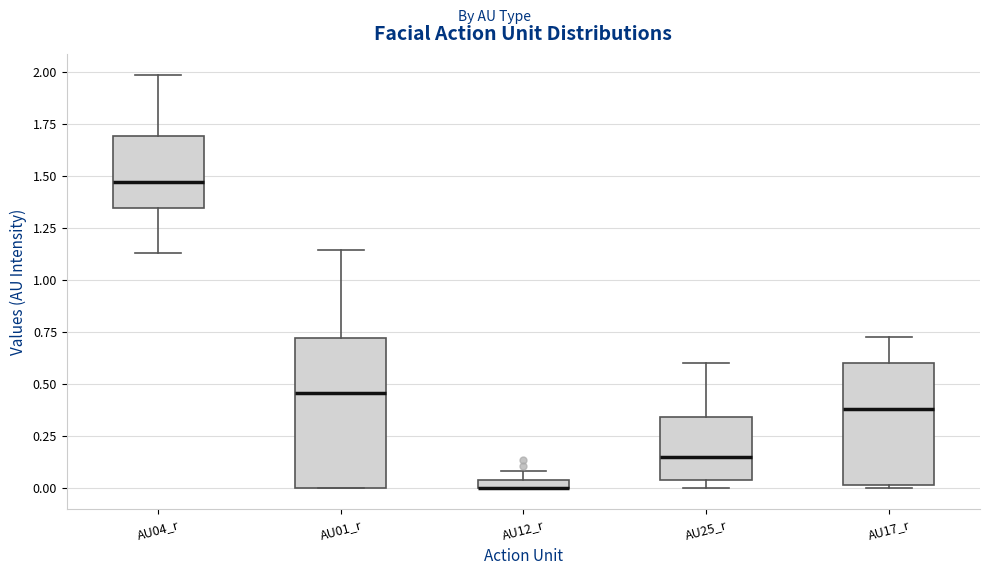

Comparing the boxes themselves (not the whiskers), which one is the tallest?

AU01_r